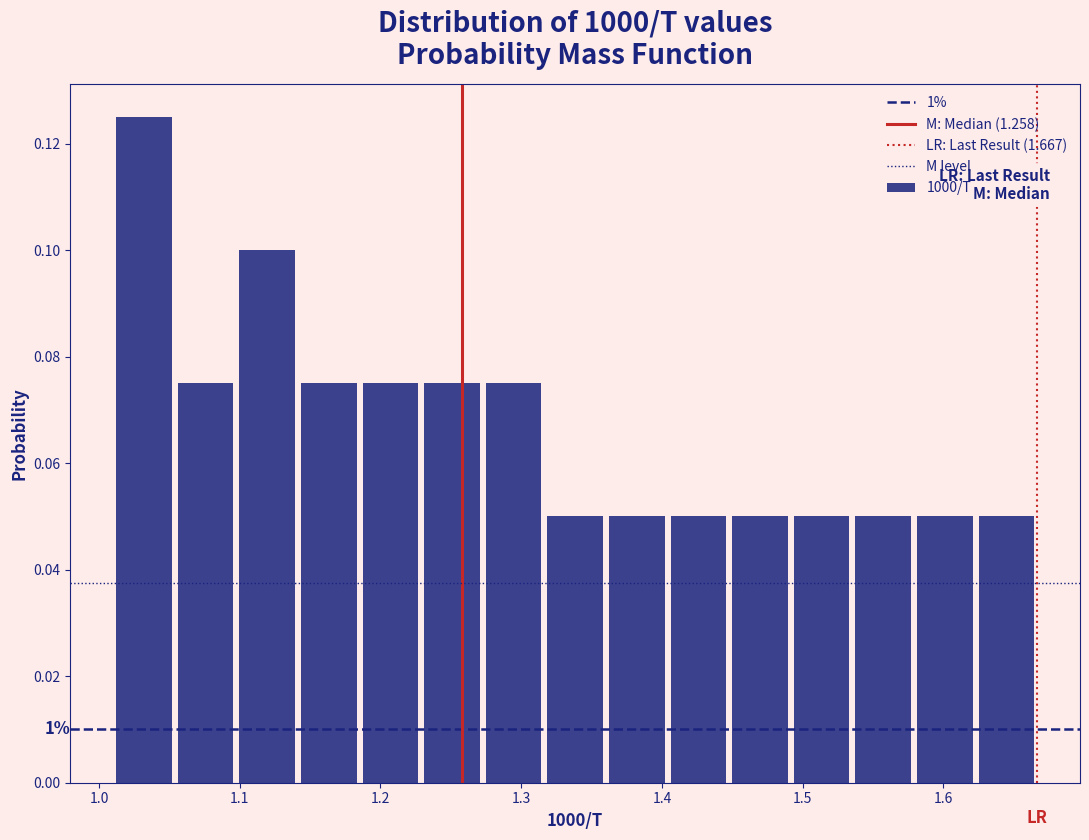

Over which range of the x-axis is the bar tallest?

1.01 to 1.05